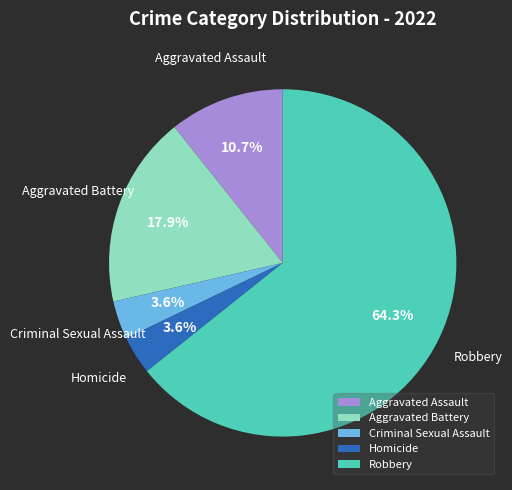

What percentage is the Criminal Sexual Assault slice, to the nearest percent?

4%